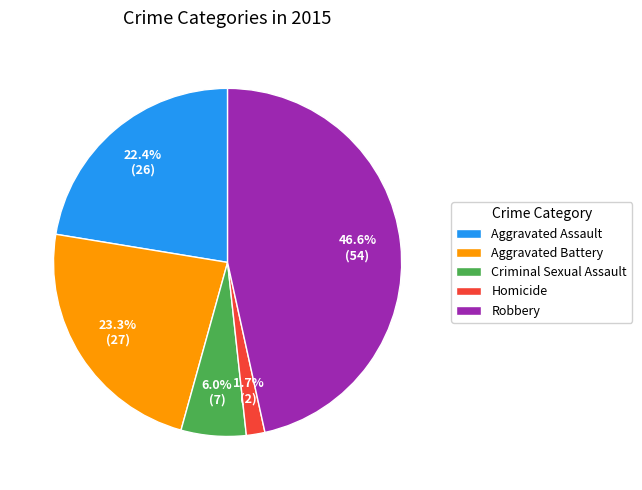

Does any single category account for the majority?

No